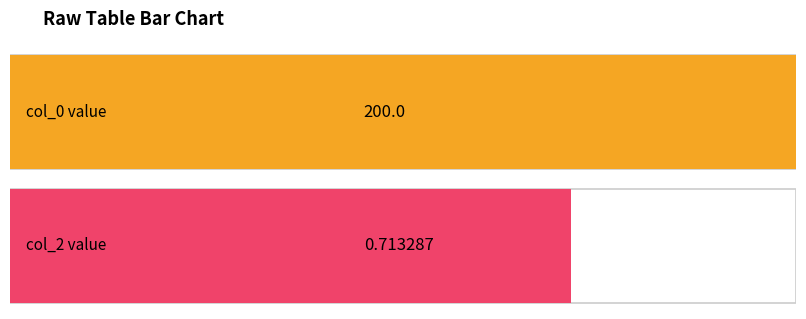

The col_2 series shows 0.7 at 5. True or false?

True